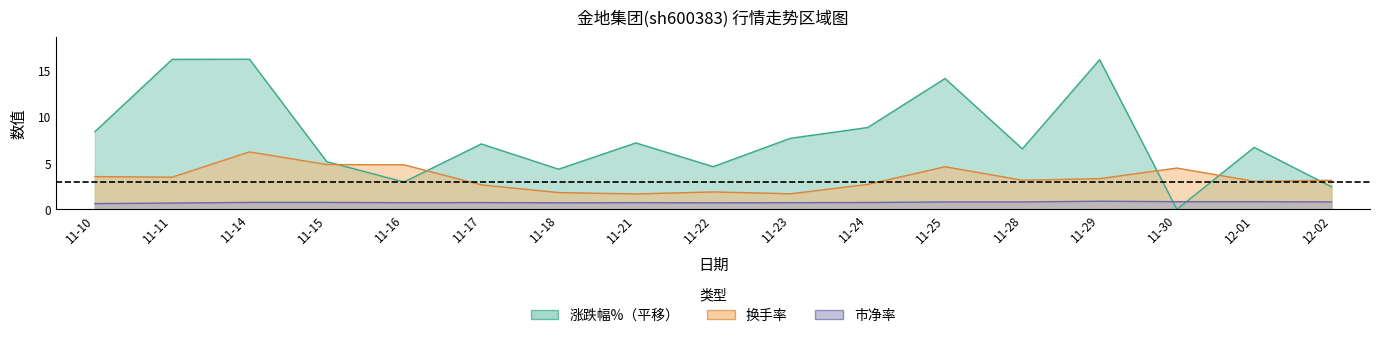

True or false: 涨跌幅% has a value of 8.8 at 11-30.

False